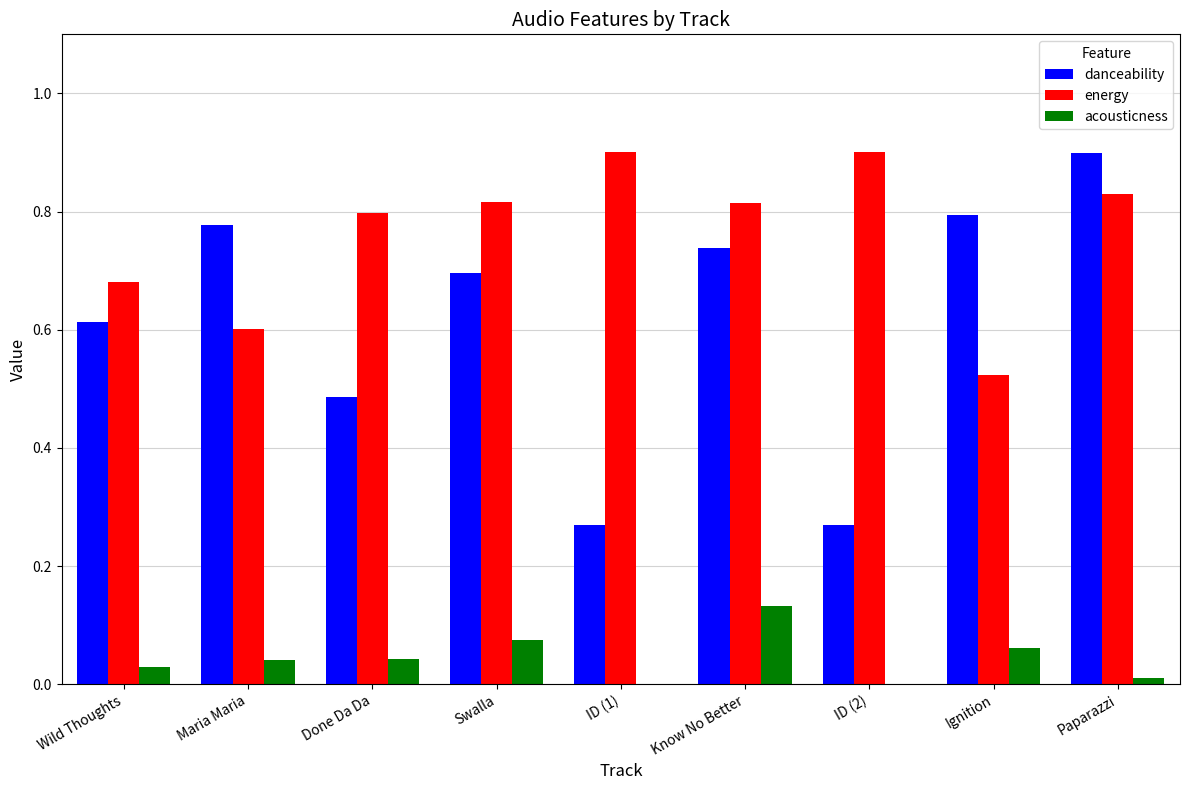

How many groups of bars are there?

9